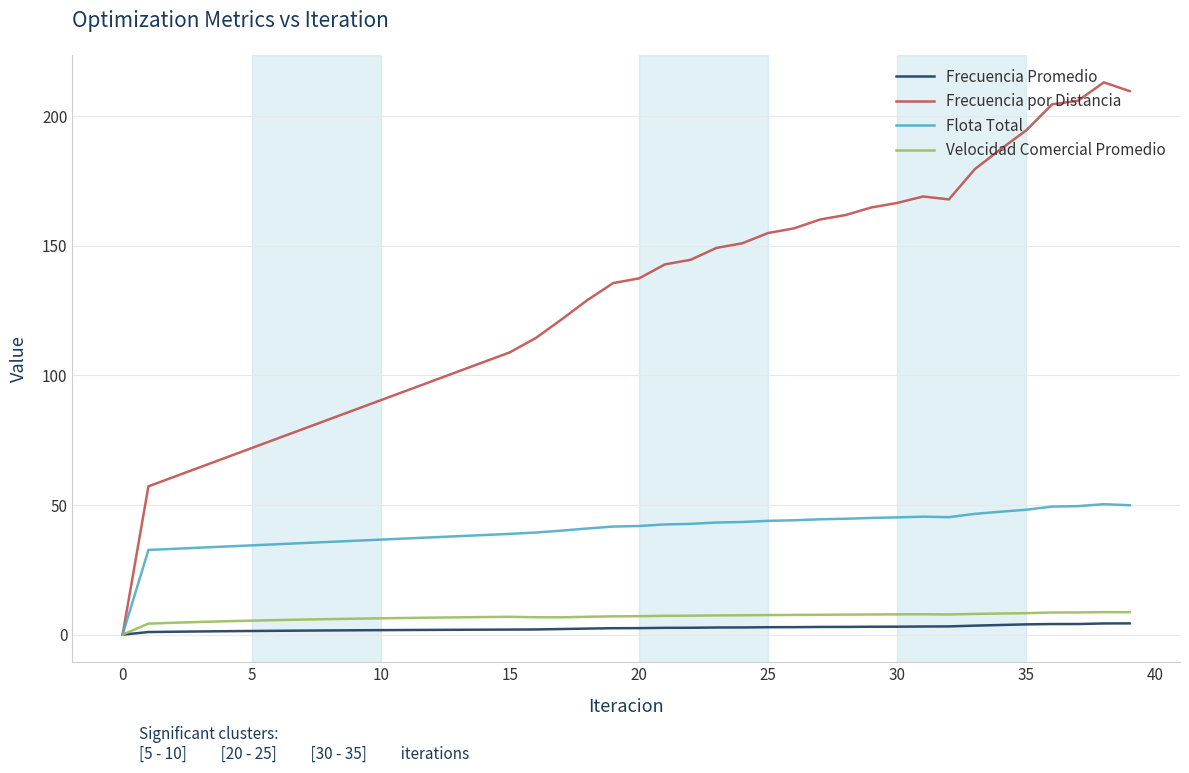

What is the sum of all Flota Total values?

1612.0